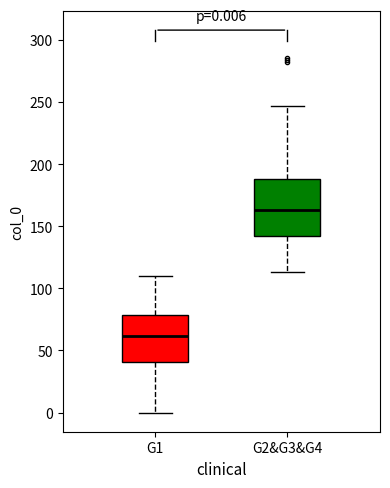

Which box's median line is the highest?

G2&G3&G4